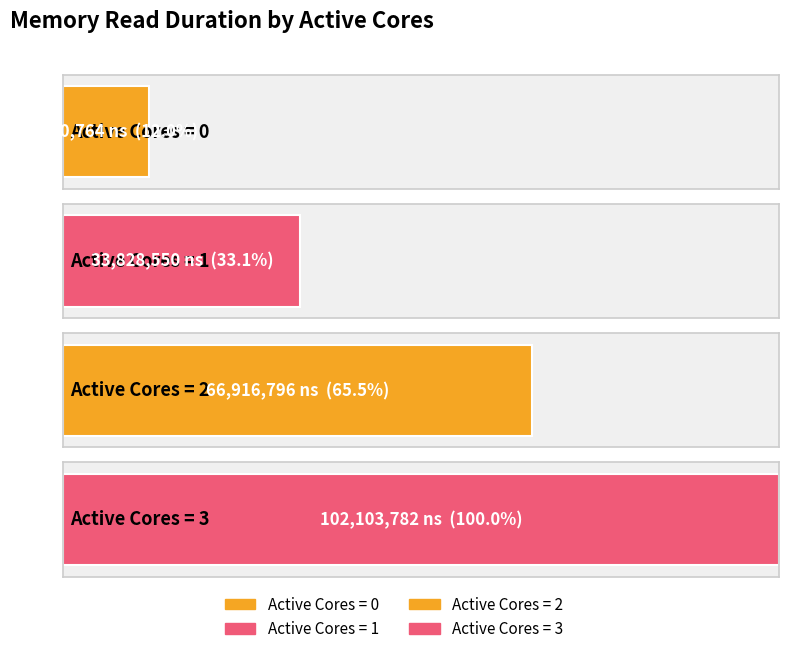

Does the chart contain stacked bars?

No